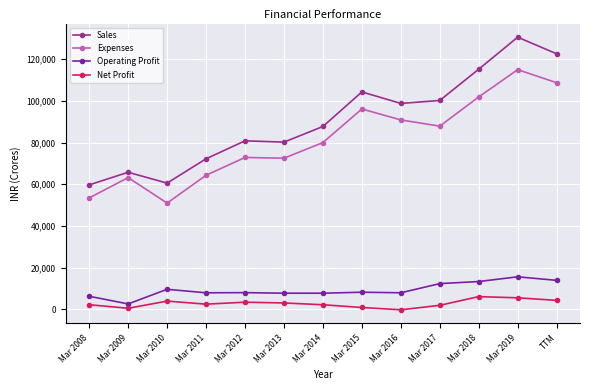

In Sales, how many points are higher than both neighbors (excluding endpoints)?

4